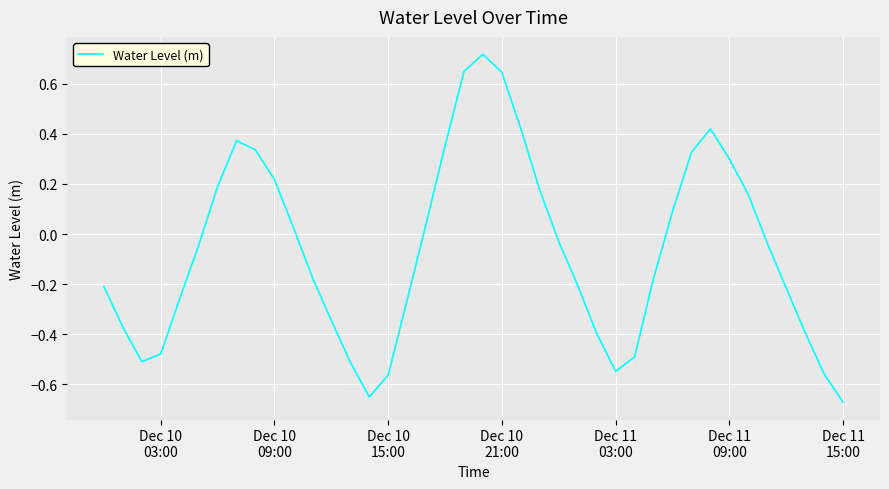

What is the difference between the maximum and minimum values?

1.4